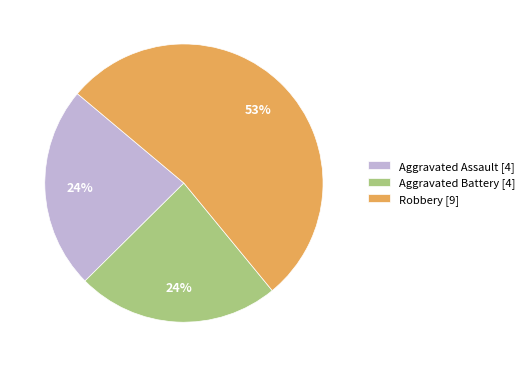

Is it true that Aggravated Battery [4] is 24% of the pie?

True